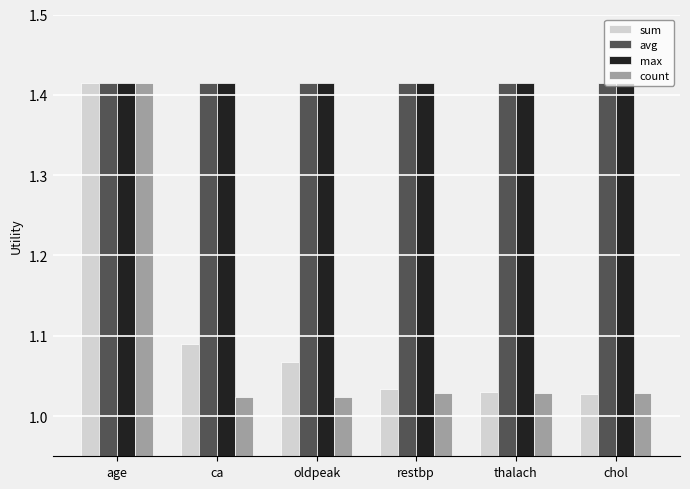

What position from the right is age?

6